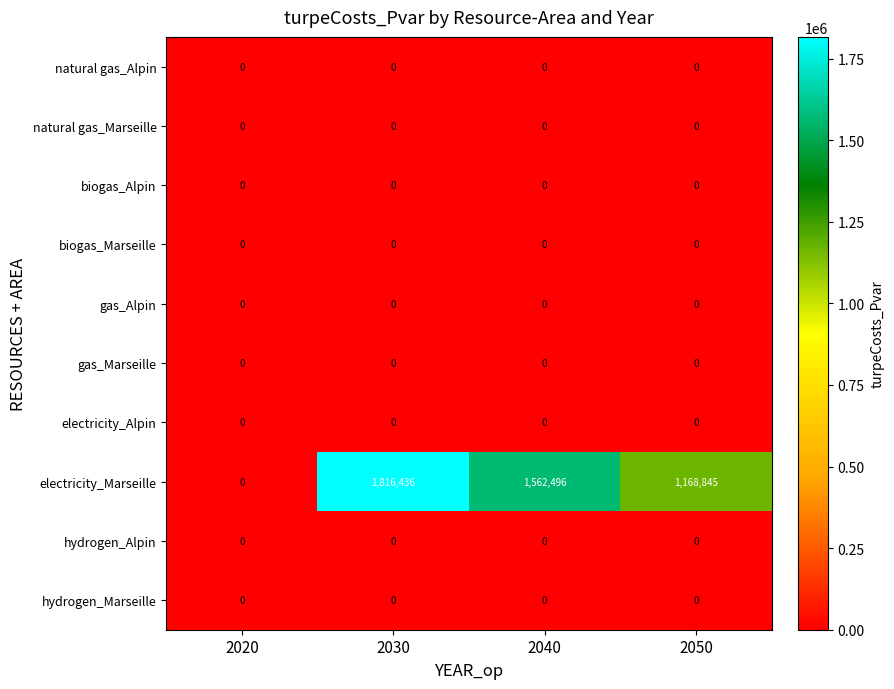

At which category is the sum across all series the highest?

2030